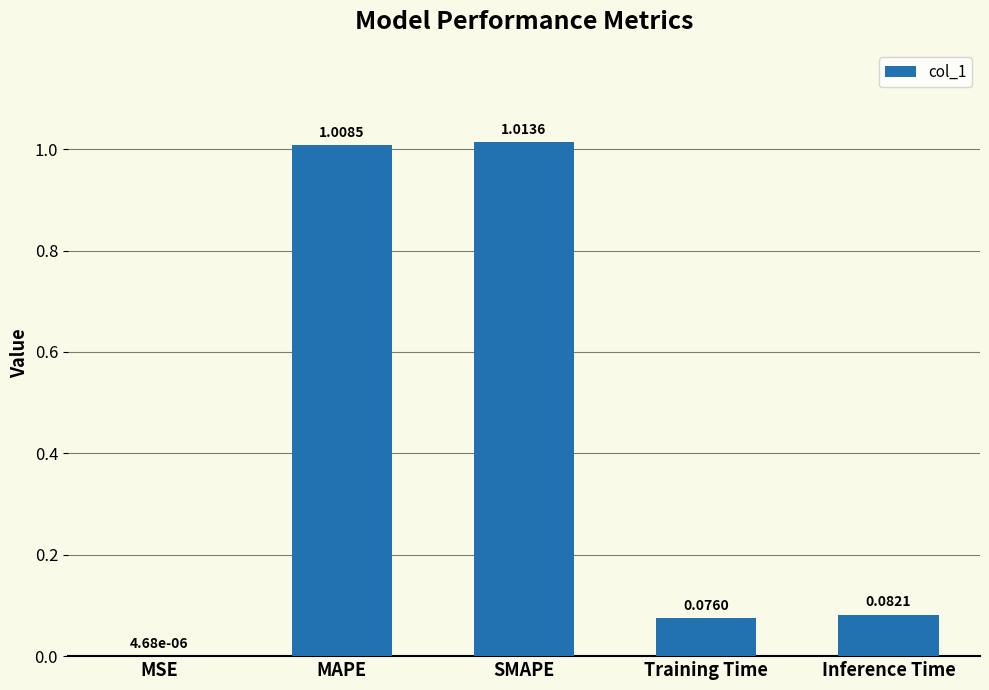

At which category does the chart reach its peak across all series?

SMAPE